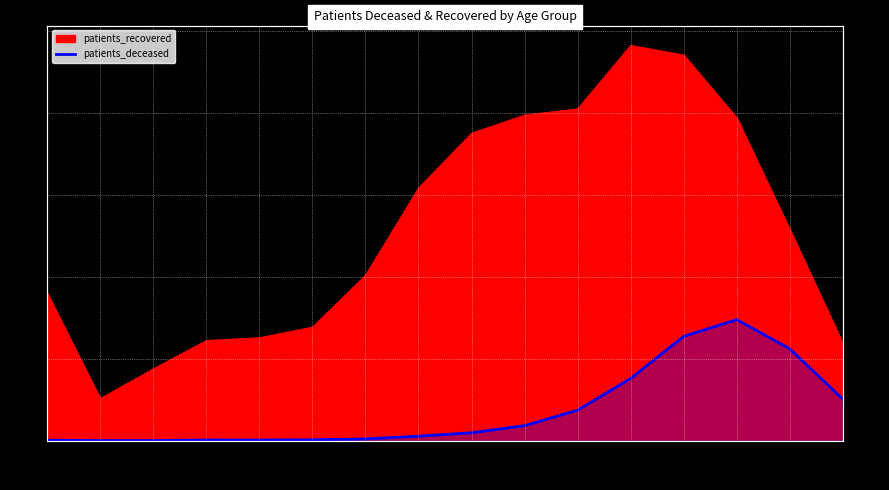

Which has a higher value, 50 - 54 or 75 - 79?

75 - 79